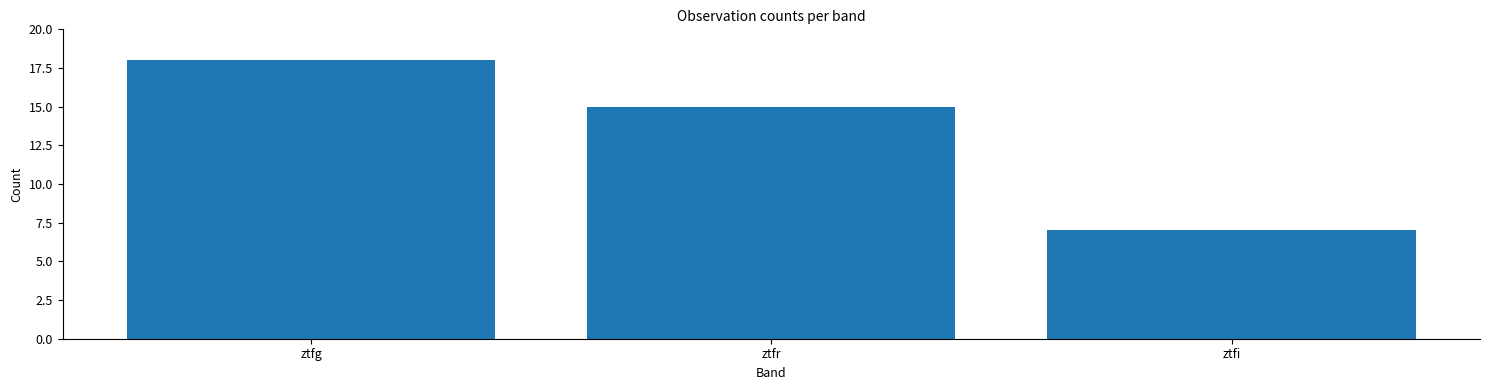

Rank the categories by value from lowest to highest.

ztfi, ztfr, ztfg